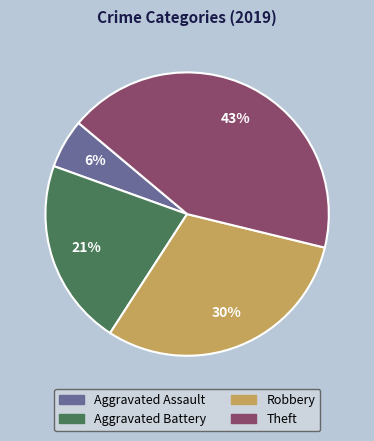

Rank the categories by value from lowest to highest.

Aggravated Assault, Aggravated Battery, Robbery, Theft